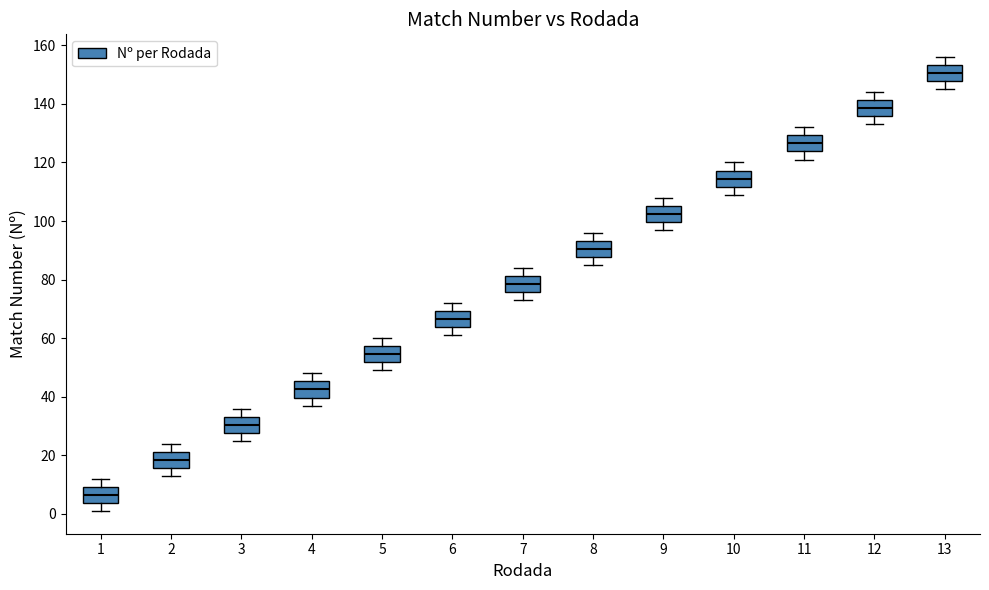

Which box has the highest median line?

13